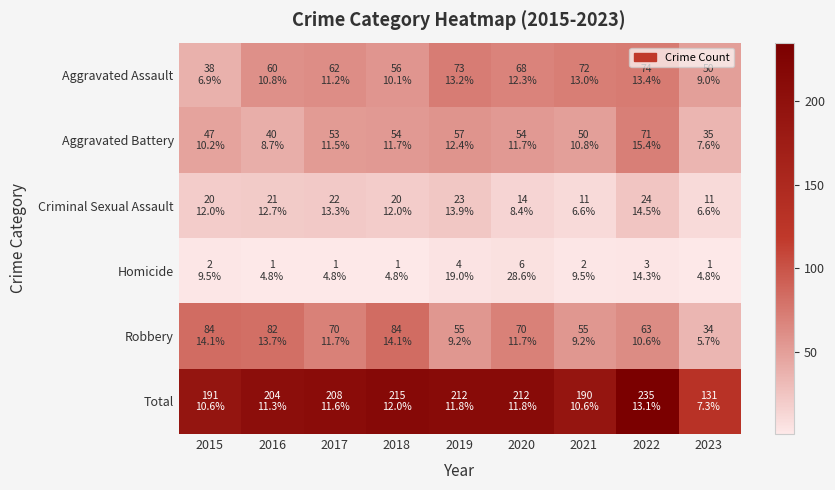

Which series has the widest spread of values?

Total